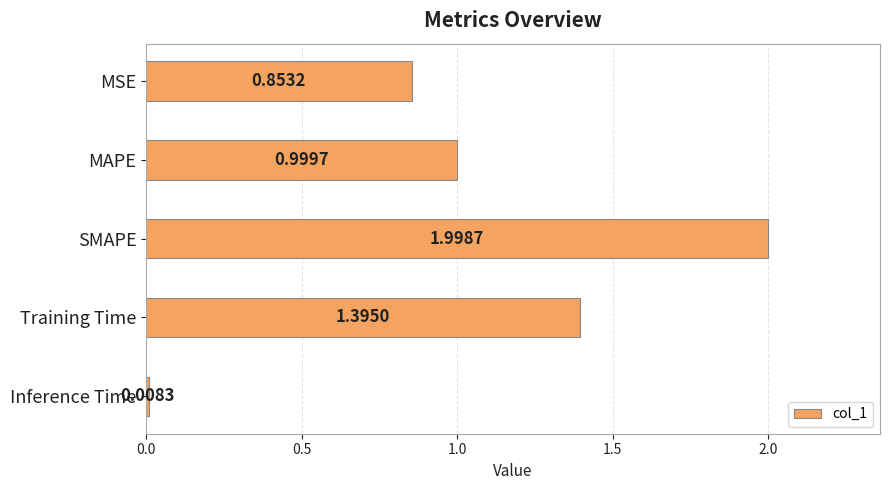

What is the difference between the values at MSE and Training Time?

0.5